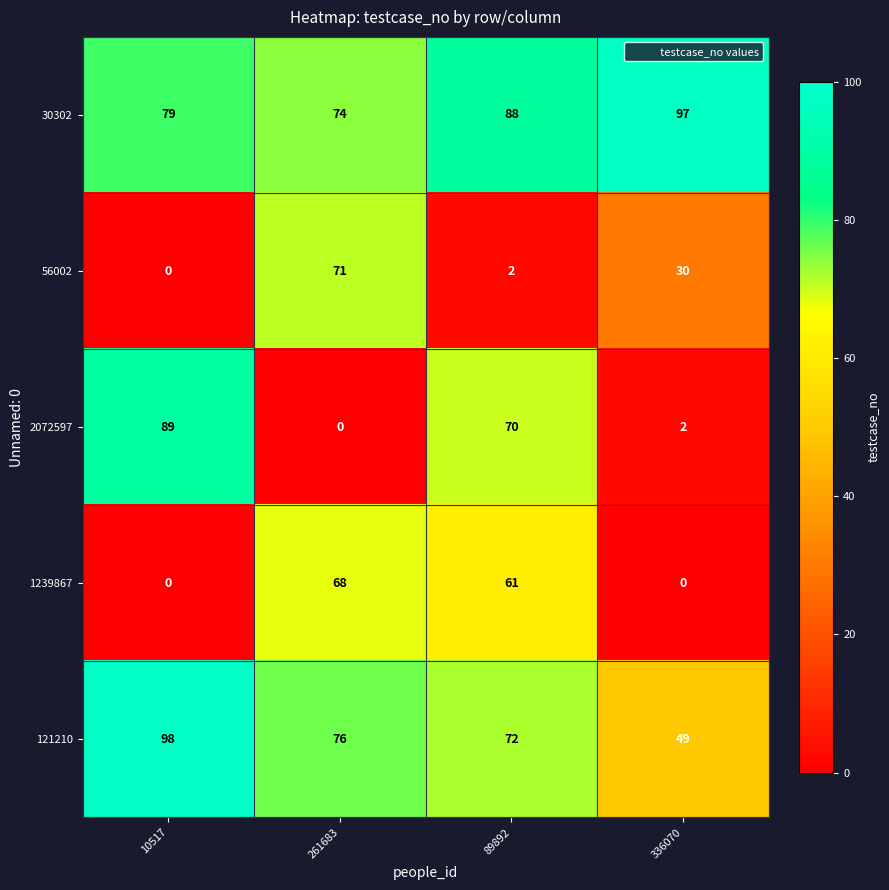

Is it true that 56002 equals -41 at 10517?

False